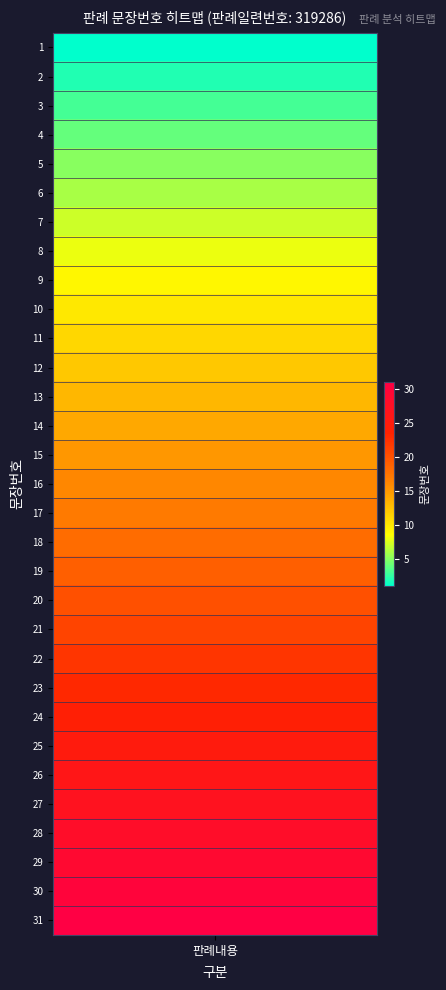

List the labels in order of value, smallest first.

1, 2, 3, 4, 5, 6, 7, 8, 9, 10, 11, 12, 13, 14, 15, 16, 17, 18, 19, 20, 21, 22, 23, 24, 25, 26, 27, 28, 29, 30, 31